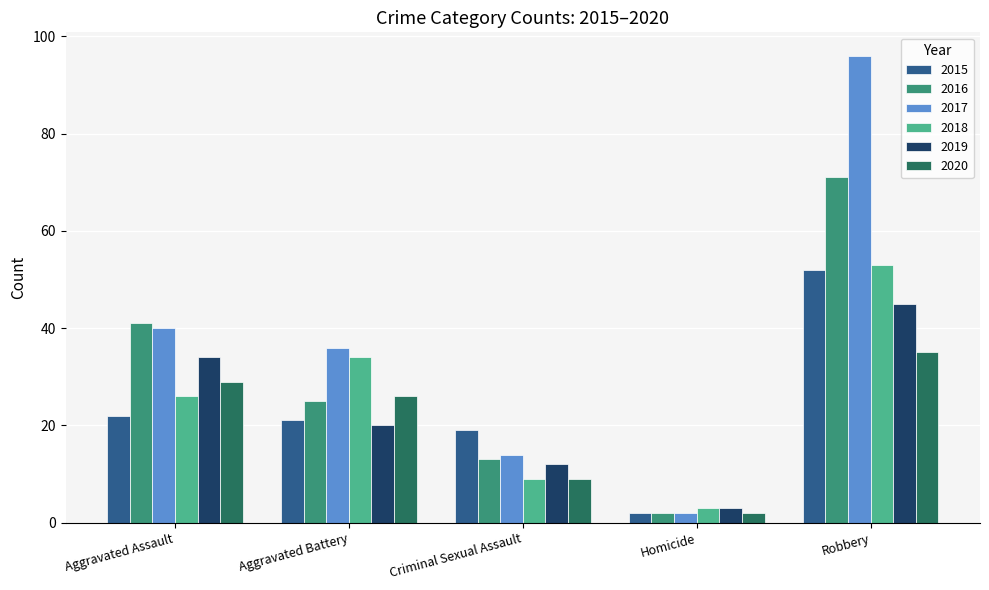

How many data points in 2017 are less than 36?

2